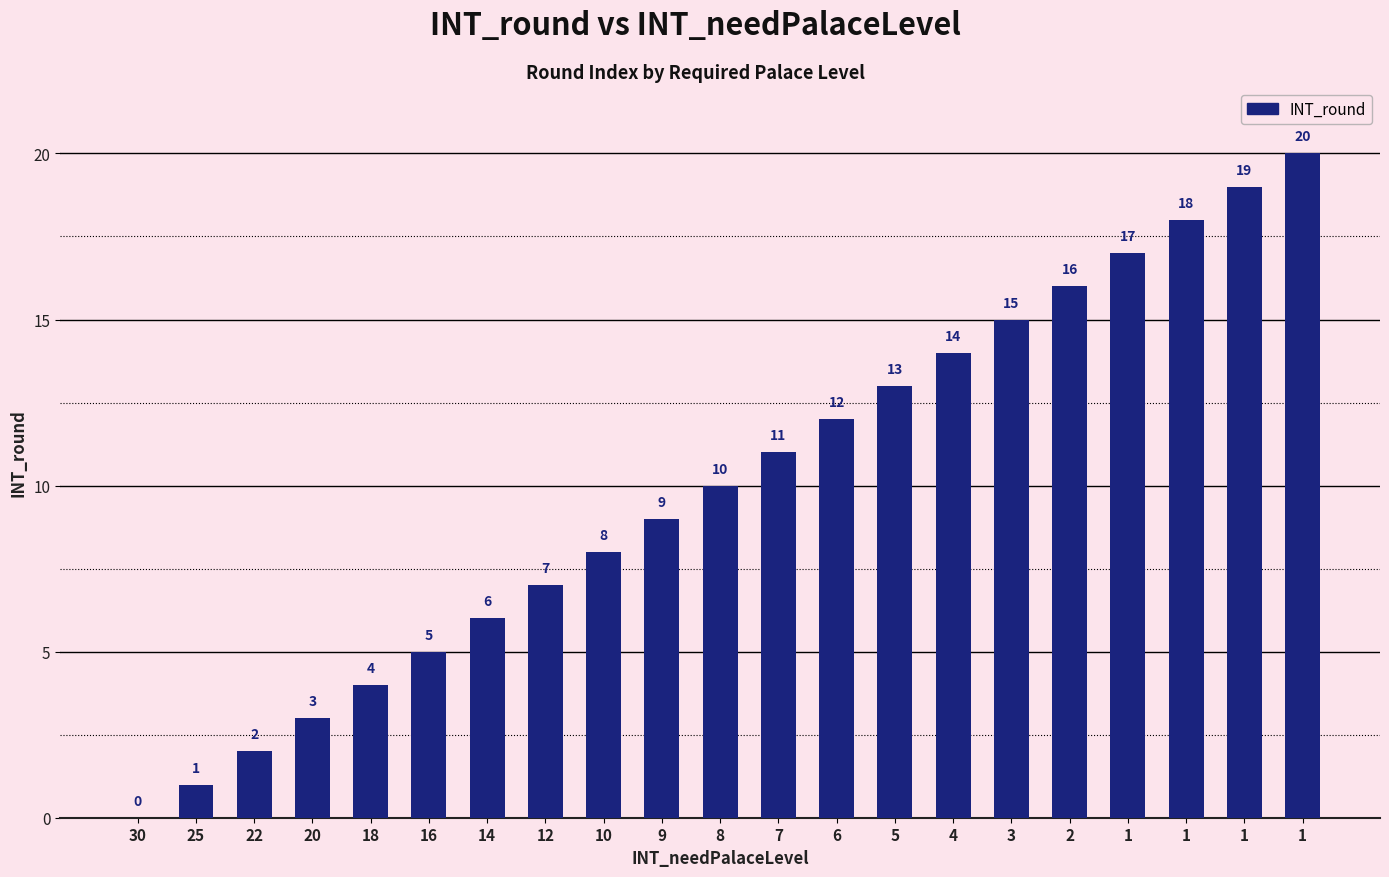

Reading left to right, transcribe all the data shown in this chart.

30=0	25=1	22=2	20=3	18=4	16=5	14=6	12=7	10=8	9=9	8=10	7=11	6=12	5=13	4=14	3=15	2=16	1=17	1=18	1=19	1=20